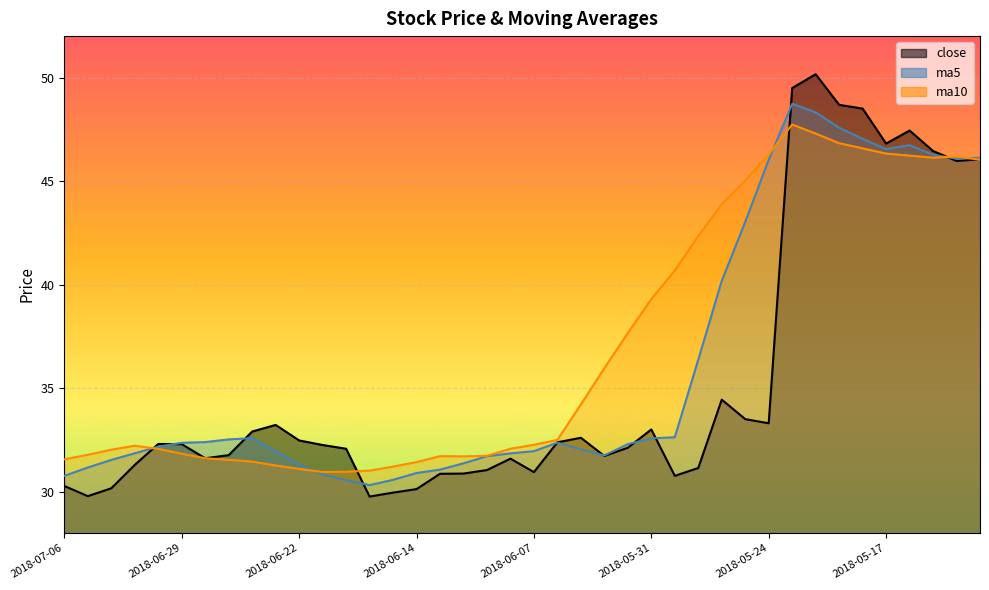

What are all the series names shown in the legend?

close, ma5, ma10